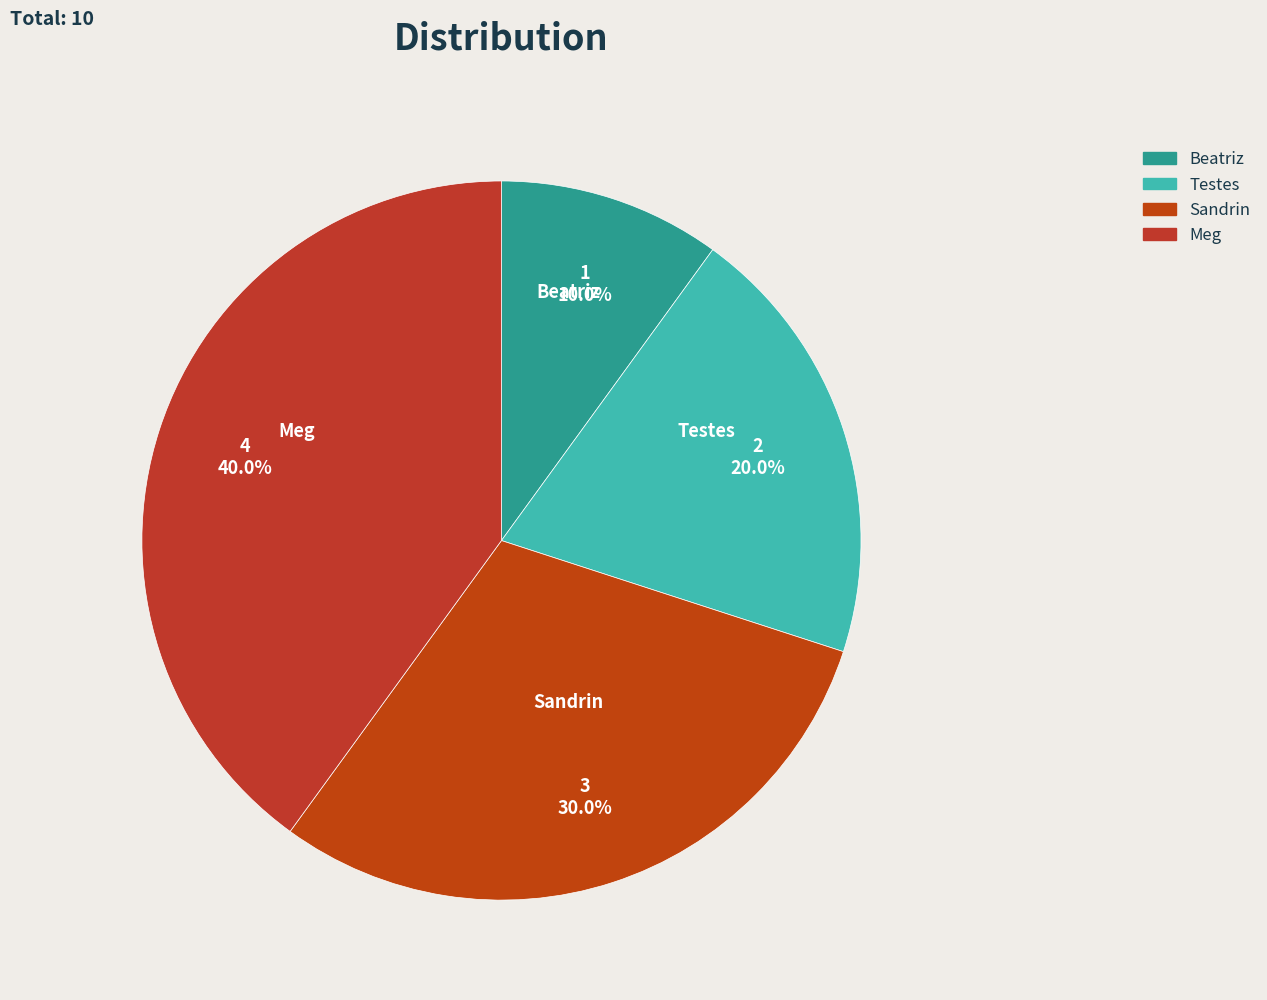

To the nearest percent, what is the difference between the Sandrin and Testes slice percentages?

10%